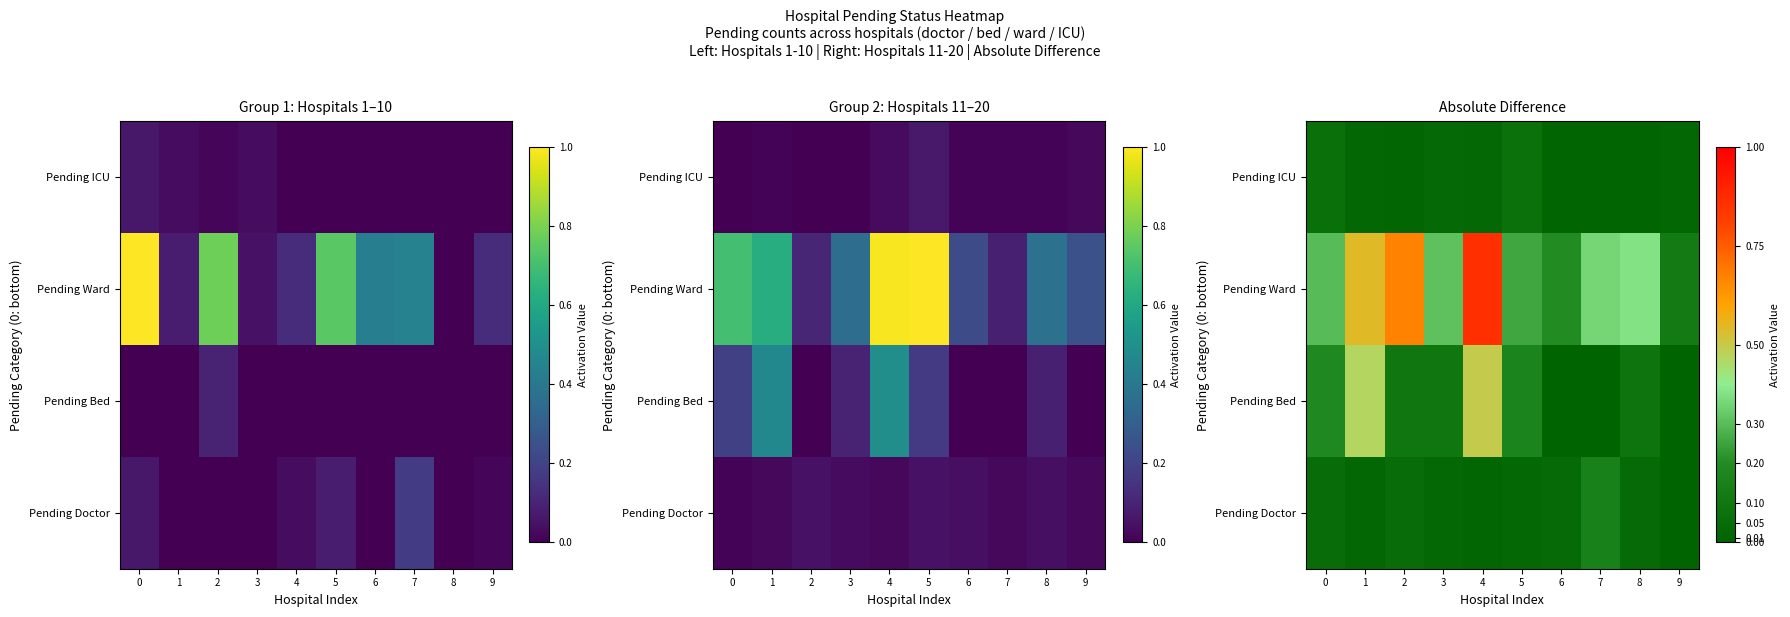

The value of Pending Doctor at 1 is 0.0. True or false?

True